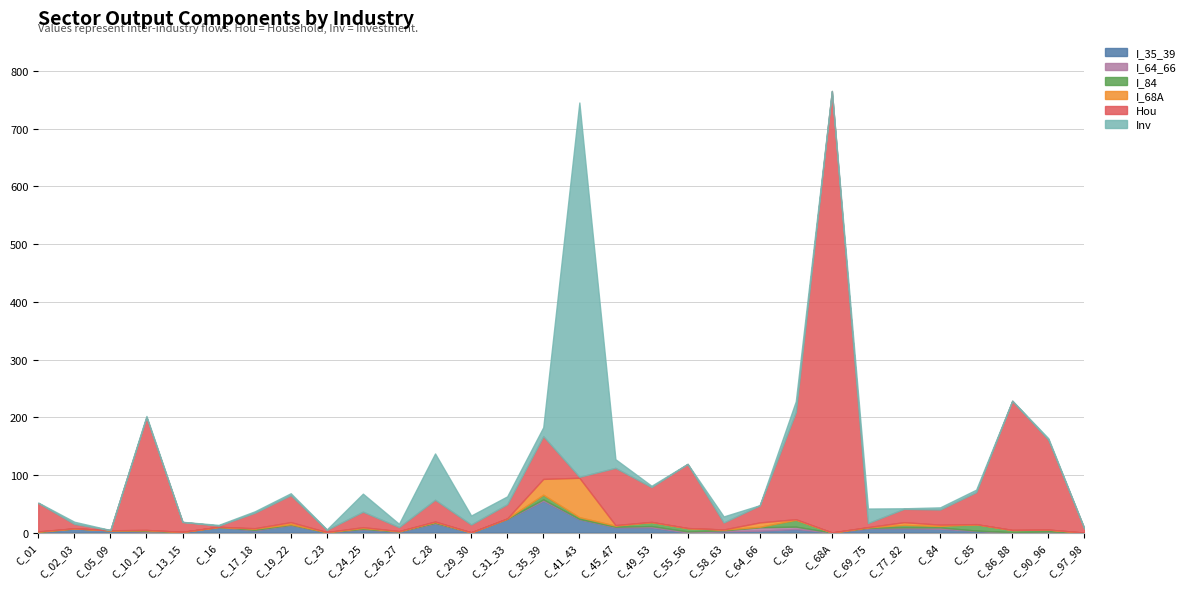

Reading left to right, transcribe all the data shown in this chart.

I_35_39: C_01=0.8	C_02_03=7.2	C_05_09=4.0	C_10_12=1.9	C_13_15=1.1	C_16=9.7	C_17_18=3.8	C_19_22=12.8	C_23=0.8	C_24_25=5.7	C_26_27=1.4	C_28=15.7	C_29_30=0.3	C_31_33=23.5	C_35_39=55.3	C_41_43=23.1	C_45_47=9.1	C_49_53=9.2	C_55_56=0.2	C_58_63=2.3	C_64_66=3.3	C_68=6.3	C_68A=0.1	C_69_75=7.1	C_77_82=7.5	C_84=6.7	C_85=3.0	C_86_88=0.2	C_90_96=0.9	C_97_98=0.0
I_64_66: C_01=0.2	C_02_03=0.0	C_05_09=0.0	C_10_12=0.8	C_13_15=0.1	C_16=0.1	C_17_18=1.0	C_19_22=0.8	C_23=0.1	C_24_25=0.7	C_26_27=0.5	C_28=1.1	C_29_30=0.0	C_31_33=0.4	C_35_39=2.3	C_41_43=0.5	C_45_47=1.0	C_49_53=2.1	C_55_56=1.8	C_58_63=1.6	C_64_66=6.0	C_68=4.0	C_68A=0.0	C_69_75=1.2	C_77_82=1.6	C_84=2.3	C_85=0.5	C_86_88=0.5	C_90_96=1.1	C_97_98=0.0
I_84: C_01=0.8	C_02_03=0.1	C_05_09=0.0	C_10_12=1.6	C_13_15=0.1	C_16=0.2	C_17_18=2.0	C_19_22=1.0	C_23=0.1	C_24_25=1.5	C_26_27=0.5	C_28=1.5	C_29_30=0.1	C_31_33=0.6	C_35_39=8.1	C_41_43=3.0	C_45_47=2.0	C_49_53=6.8	C_55_56=5.8	C_58_63=1.3	C_64_66=0.8	C_68=11.9	C_68A=0.1	C_69_75=0.7	C_77_82=4.3	C_84=2.4	C_85=11.0	C_86_88=3.8	C_90_96=3.1	C_97_98=0.0
I_68A: C_01=0.5	C_02_03=0.2	C_05_09=0.0	C_10_12=0.2	C_13_15=0.0	C_16=0.1	C_17_18=0.8	C_19_22=3.6	C_23=0.1	C_24_25=1.4	C_26_27=0.2	C_28=1.0	C_29_30=0.0	C_31_33=0.0	C_35_39=27.4	C_41_43=68.4	C_45_47=1.0	C_49_53=0.4	C_55_56=0.1	C_58_63=0.2	C_64_66=7.6	C_68=1.0	C_68A=0.0	C_69_75=0.5	C_77_82=4.6	C_84=2.3	C_85=0.2	C_86_88=0.0	C_90_96=0.2	C_97_98=0.0
Hou: C_01=49.2	C_02_03=7.6	C_05_09=0.3	C_10_12=195.3	C_13_15=17.1	C_16=2.0	C_17_18=26.7	C_19_22=46.9	C_23=3.7	C_24_25=26.9	C_26_27=6.9	C_28=37.7	C_29_30=13.6	C_31_33=24.7	C_35_39=74.1	C_41_43=1.7	C_45_47=99.2	C_49_53=60.3	C_55_56=111.1	C_58_63=12.1	C_64_66=29.6	C_68=185.6	C_68A=765.3	C_69_75=7.0	C_77_82=23.2	C_84=26.3	C_85=55.4	C_86_88=223.8	C_90_96=155.9	C_97_98=6.9
Inv: C_01=0.6	C_02_03=3.8	C_05_09=0.1	C_10_12=2.3	C_13_15=0.3	C_16=1.3	C_17_18=2.6	C_19_22=3.2	C_23=0.8	C_24_25=31.2	C_26_27=5.7	C_28=80.2	C_29_30=15.6	C_31_33=13.6	C_35_39=15.5	C_41_43=648.8	C_45_47=15.0	C_49_53=2.3	C_55_56=0.3	C_58_63=10.5	C_64_66=0.3	C_68=18.8	C_68A=0.2	C_69_75=25.2	C_77_82=0.9	C_84=3.7	C_85=4.3	C_86_88=0.5	C_90_96=2.4	C_97_98=0.0